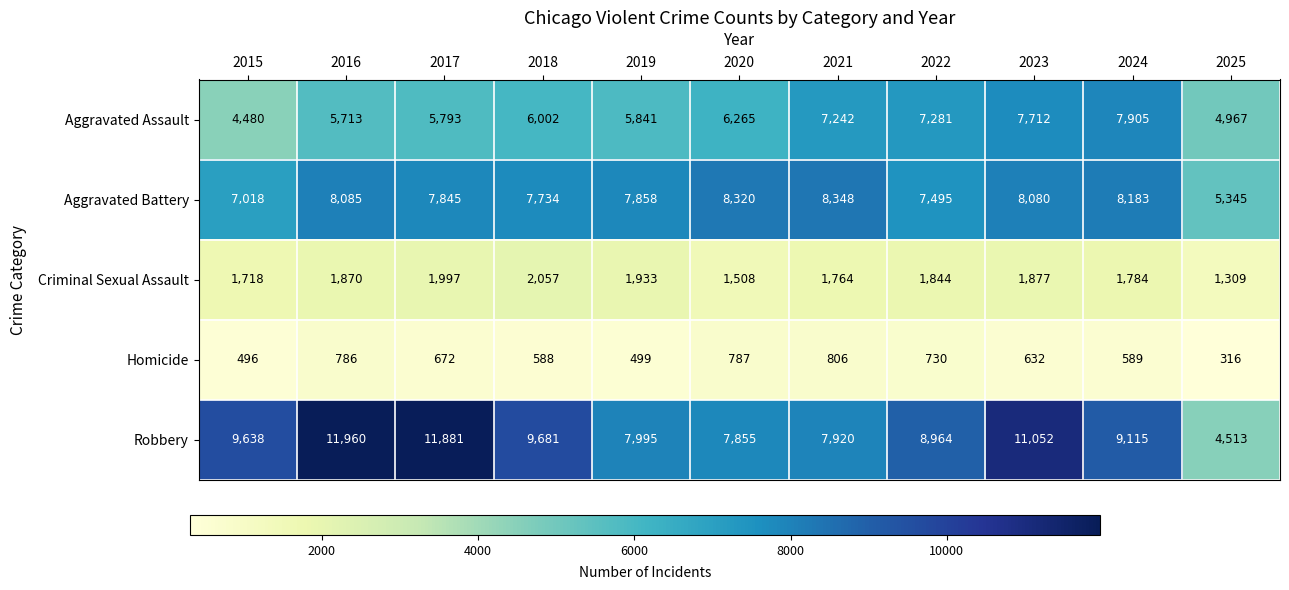

Which category has the lowest value in the Robbery series?

2025